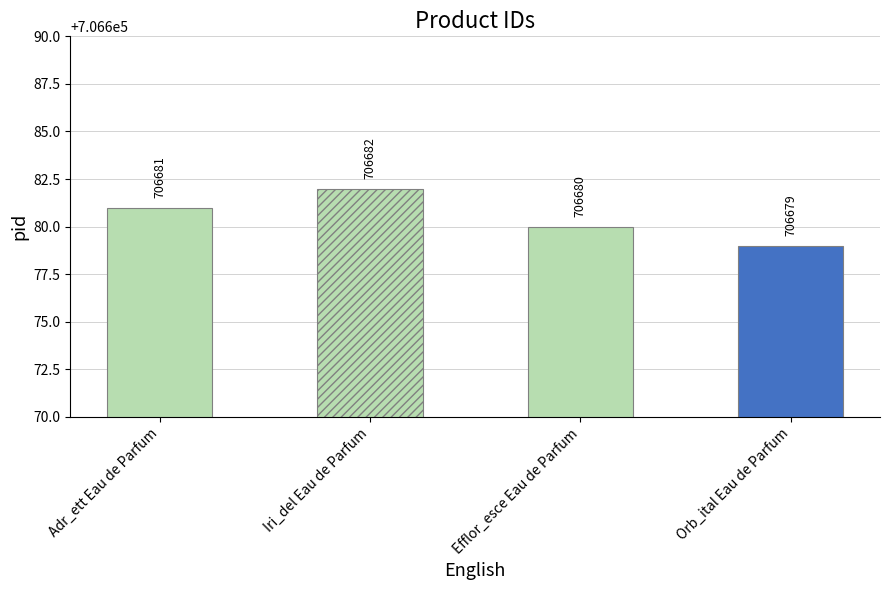

Read the value at Iri_del Eau de Parfum.

706682